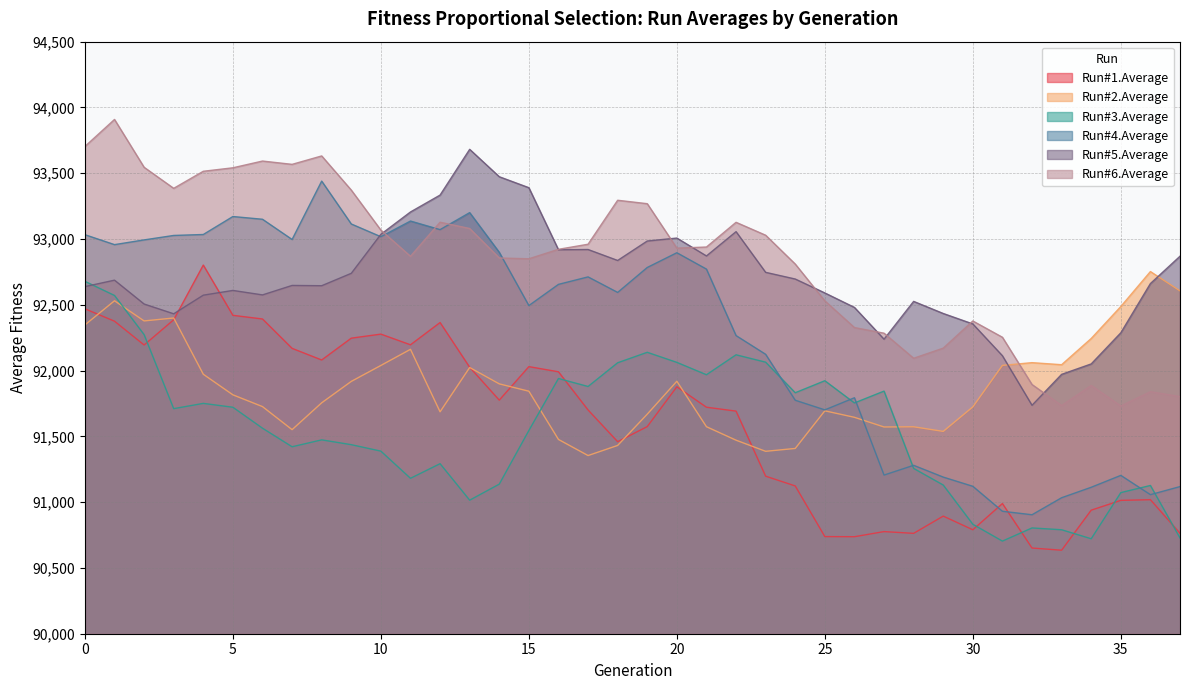

Reading left to right, list all the values displayed in this chart.

Run#1.Average: 0=92469.5	1=92375.4	2=92194.6	3=92386.2	4=92801.9	5=92420.0	6=92392.2	7=92169.0	8=92080.6	9=92246.5	10=92277.2	11=92196.0	12=92365.3	13=92025.2	14=91775.4	15=92030.1	16=91990.8	17=91700.7	18=91459.6	19=91574.4	20=91876.8	21=91721.6	22=91692.0	23=91197.4	24=91123.2	25=90738.3	26=90737.4	27=90776.2	28=90762.9	29=90894.0	30=90790.2	31=90989.4	32=90651.3	33=90634.8	34=90939.2	35=91013.6	36=91018.8	37=90763.3
Run#2.Average: 0=92347.0	1=92530.7	2=92377.4	3=92399.7	4=91972.1	5=91815.7	6=91726.3	7=91551.1	8=91755.1	9=91917.9	10=92039.1	11=92161.7	12=91686.8	13=92023.5	14=91898.9	15=91843.3	16=91476.6	17=91354.3	18=91431.1	19=91668.7	20=91918.9	21=91573.5	22=91471.0	23=91386.5	24=91408.2	25=91694.2	26=91644.8	27=91571.4	28=91572.9	29=91537.9	30=91724.0	31=92039.5	32=92060.3	33=92044.7	34=92244.0	35=92486.9	36=92752.7	37=92605.8
Run#3.Average: 0=92678.5	1=92571.0	2=92273.4	3=91710.8	4=91750.7	5=91721.3	6=91562.1	7=91421.1	8=91473.5	9=91436.9	10=91387.8	11=91181.2	12=91292.4	13=91015.1	14=91137.0	15=91544.6	16=91939.8	17=91879.2	18=92059.4	19=92139.0	20=92062.3	21=91968.5	22=92120.0	23=92063.9	24=91831.7	25=91922.9	26=91754.1	27=91844.1	28=91256.5	29=91130.1	30=90832.0	31=90704.0	32=90804.0	33=90790.3	34=90721.8	35=91072.6	36=91126.8	37=90727.8
Run#4.Average: 0=93032.9	1=92957.4	2=92993.3	3=93027.2	4=93034.4	5=93171.0	6=93150.2	7=92996.5	8=93440.1	9=93114.3	10=93017.6	11=93136.7	12=93071.4	13=93200.7	14=92899.0	15=92494.3	16=92655.3	17=92712.1	18=92594.2	19=92783.7	20=92895.8	21=92771.4	22=92266.1	23=92123.7	24=91774.5	25=91701.4	26=91793.5	27=91206.0	28=91280.0	29=91190.5	30=91120.5	31=90930.7	32=90904.3	33=91033.6	34=91113.2	35=91203.5	36=91056.9	37=91118.3
Run#5.Average: 0=92638.3	1=92687.3	2=92506.0	3=92431.7	4=92573.2	5=92609.3	6=92575.3	7=92647.2	8=92645.1	9=92739.3	10=93035.9	11=93205.6	12=93334.0	13=93681.7	14=93473.5	15=93390.1	16=92918.4	17=92920.3	18=92837.0	19=92984.8	20=93007.3	21=92871.3	22=93056.1	23=92746.7	24=92695.9	25=92590.1	26=92480.2	27=92238.6	28=92526.0	29=92434.0	30=92354.6	31=92112.8	32=91736.2	33=91971.3	34=92050.6	35=92287.2	36=92661.4	37=92869.3
Run#6.Average: 0=93703.4	1=93908.8	2=93545.3	3=93385.2	4=93514.9	5=93541.3	6=93592.7	7=93567.5	8=93631.5	9=93371.8	10=93067.6	11=92868.8	12=93127.7	13=93079.9	14=92855.8	15=92849.8	16=92921.8	17=92960.4	18=93294.6	19=93268.5	20=92930.7	21=92939.2	22=93127.1	23=93028.8	24=92809.6	25=92530.1	26=92327.0	27=92284.2	28=92093.7	29=92170.6	30=92377.0	31=92253.2	32=91894.0	33=91734.5	34=91886.8	35=91731.0	36=91839.4	37=91802.7